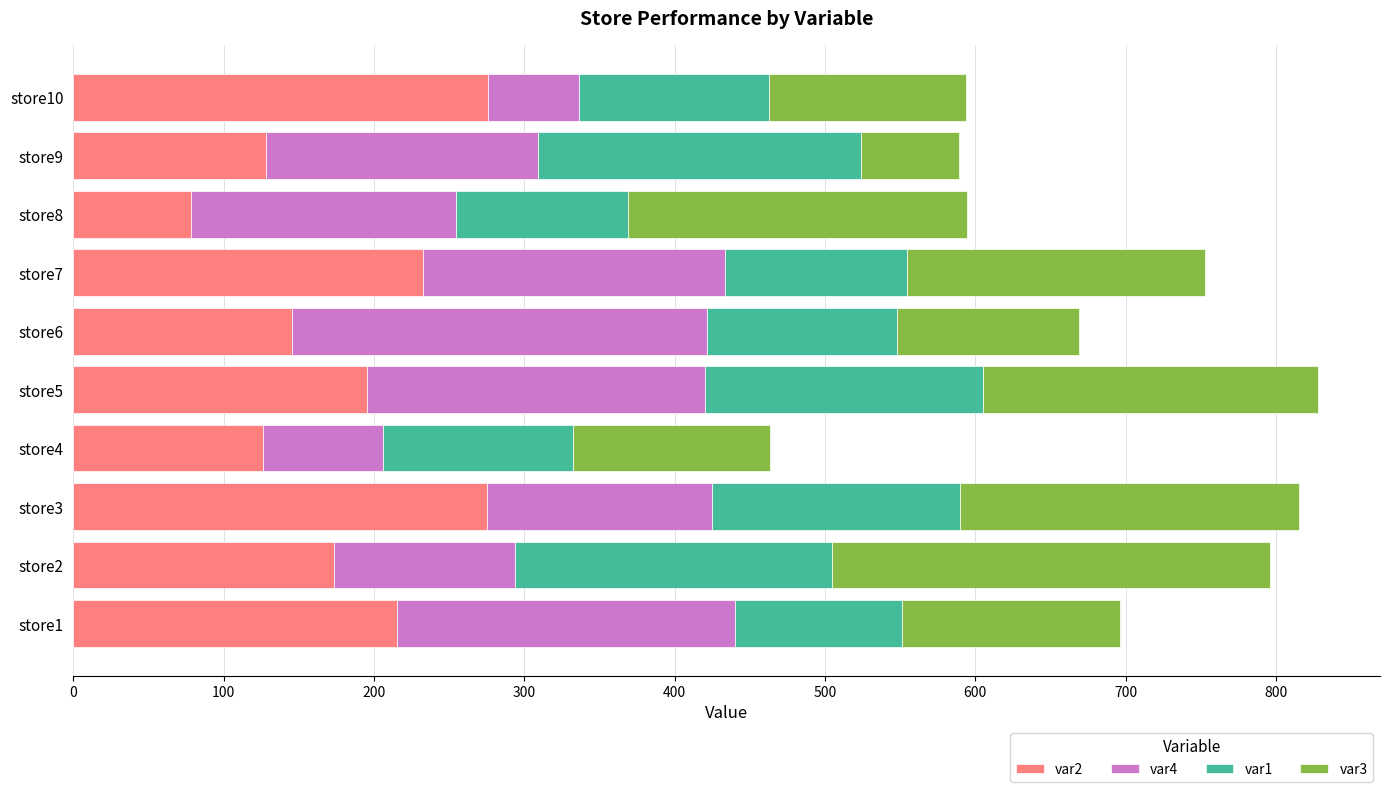

How many values in the var2 series are below 195?

5